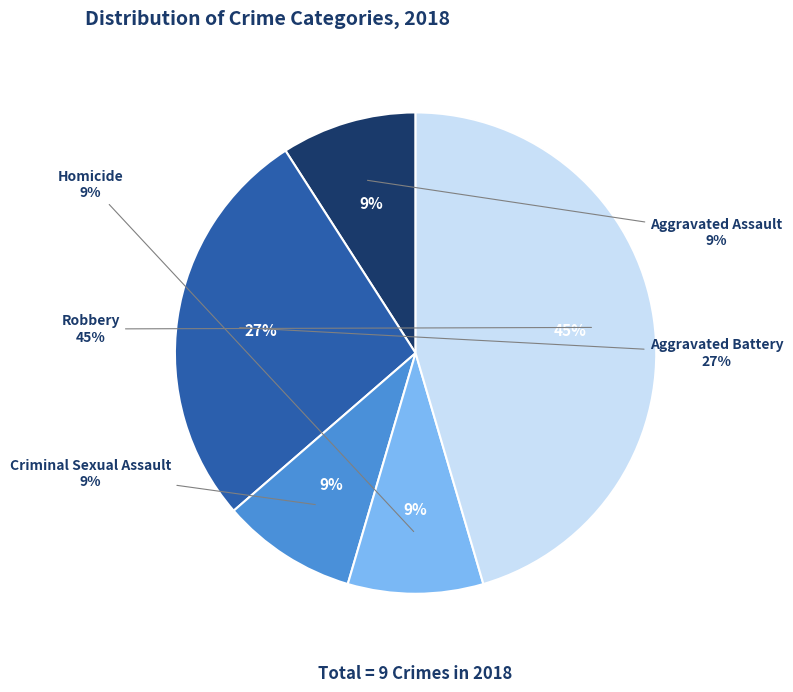

The Homicide slice represents 9% of the pie. True or false?

True